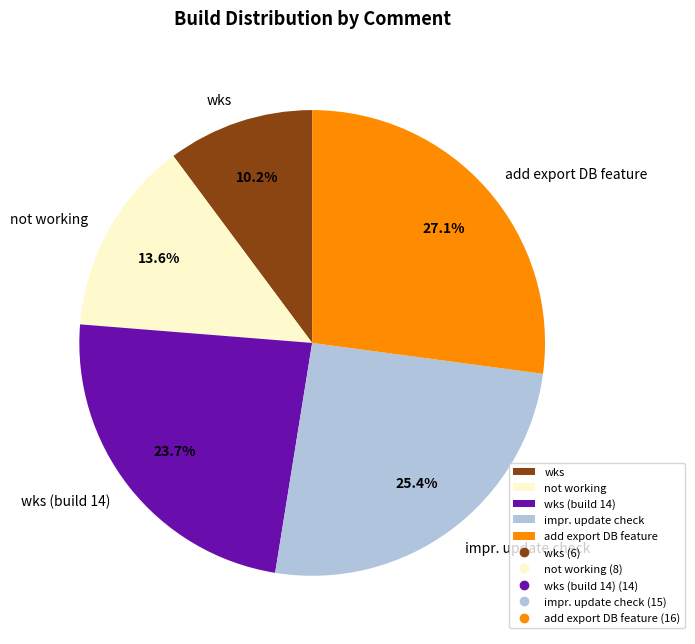

To the nearest percent, what percentage of the pie is wks (build 14)?

24%